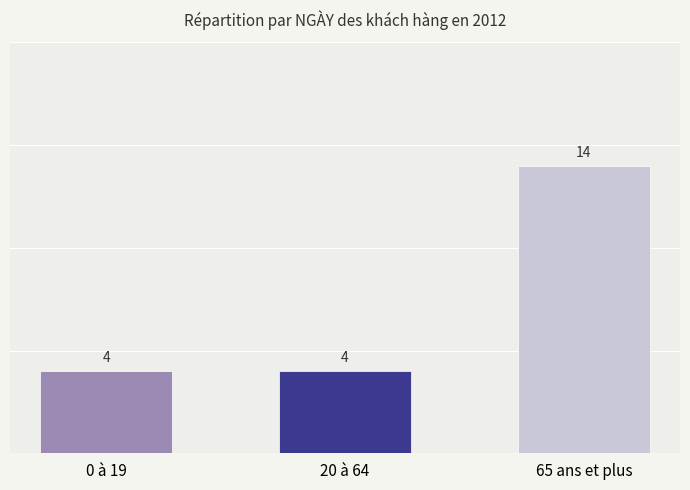

What is the sum of the values at 20 à 64 and 65 ans et plus?

18